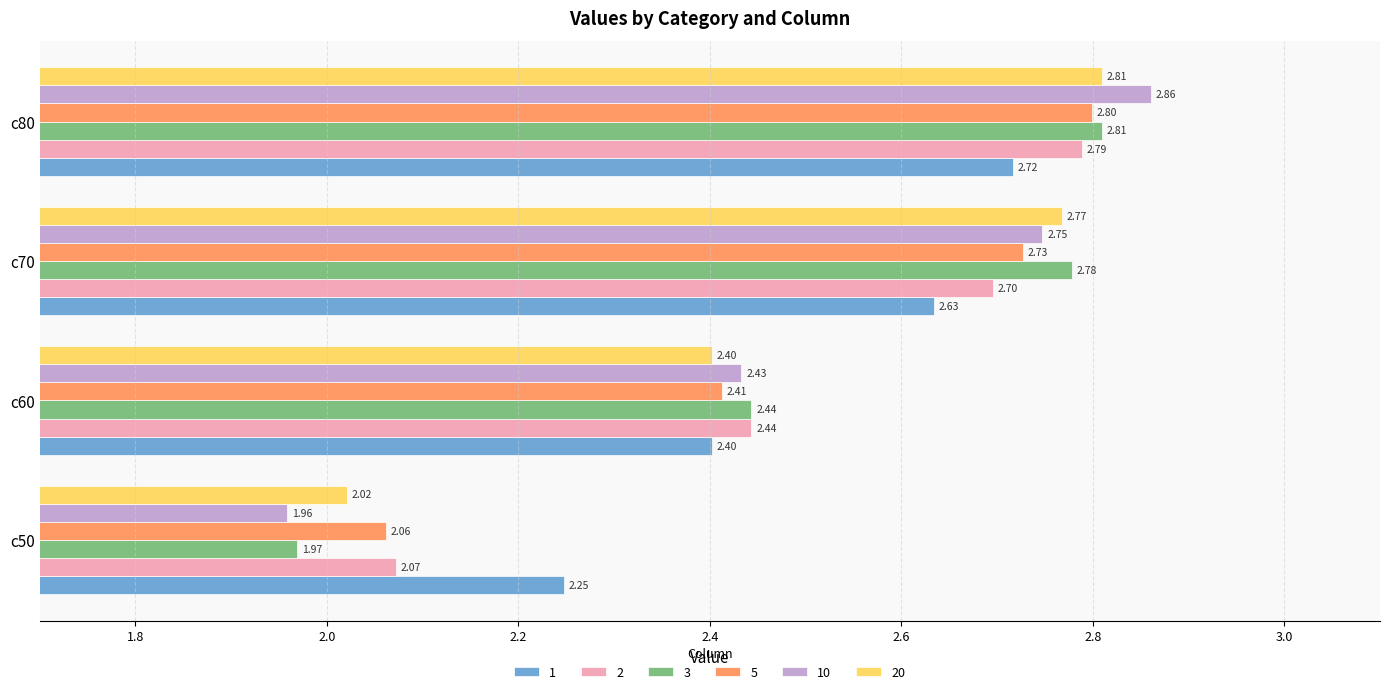

What is the sum of all 20 values?

10.0